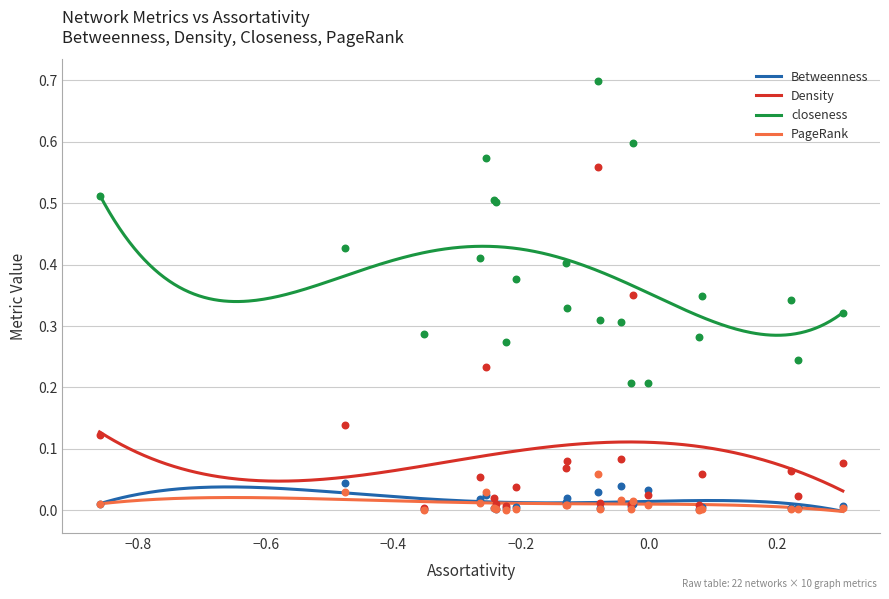

True or false: Betweenness and closeness cross at least once.

False